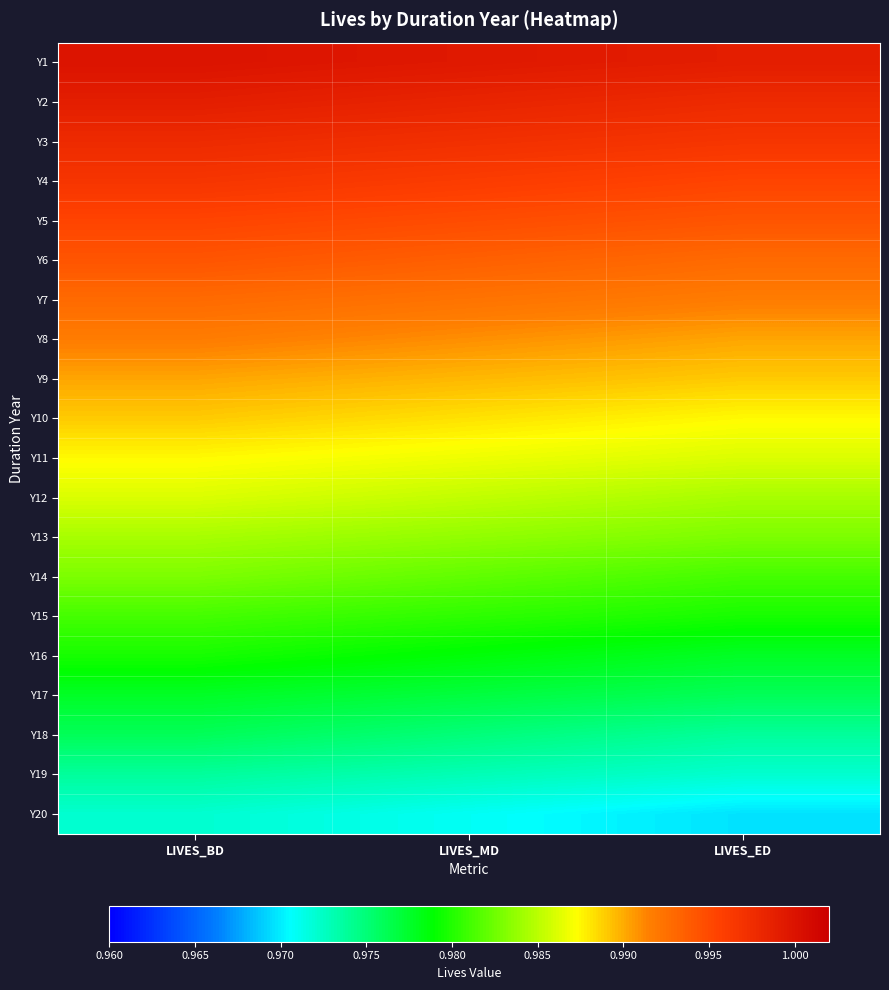

Reading right to left, what are all the values shown in this chart?

Y1: LIVES_ED=1.0	LIVES_MD=1.0	LIVES_BD=1.0
Y2: LIVES_ED=1.0	LIVES_MD=1.0	LIVES_BD=1.0
Y3: LIVES_ED=1.0	LIVES_MD=1.0	LIVES_BD=1.0
Y4: LIVES_ED=1.0	LIVES_MD=1.0	LIVES_BD=1.0
Y5: LIVES_ED=1.0	LIVES_MD=1.0	LIVES_BD=1.0
Y6: LIVES_ED=1.0	LIVES_MD=1.0	LIVES_BD=1.0
Y7: LIVES_ED=1.0	LIVES_MD=1.0	LIVES_BD=1.0
Y8: LIVES_ED=1.0	LIVES_MD=1.0	LIVES_BD=1.0
Y9: LIVES_ED=1.0	LIVES_MD=1.0	LIVES_BD=1.0
Y10: LIVES_ED=1.0	LIVES_MD=1.0	LIVES_BD=1.0
Y11: LIVES_ED=1.0	LIVES_MD=1.0	LIVES_BD=1.0
Y12: LIVES_ED=1.0	LIVES_MD=1.0	LIVES_BD=1.0
Y13: LIVES_ED=1.0	LIVES_MD=1.0	LIVES_BD=1.0
Y14: LIVES_ED=1.0	LIVES_MD=1.0	LIVES_BD=1.0
Y15: LIVES_ED=1.0	LIVES_MD=1.0	LIVES_BD=1.0
Y16: LIVES_ED=1.0	LIVES_MD=1.0	LIVES_BD=1.0
Y17: LIVES_ED=1.0	LIVES_MD=1.0	LIVES_BD=1.0
Y18: LIVES_ED=1.0	LIVES_MD=1.0	LIVES_BD=1.0
Y19: LIVES_ED=1.0	LIVES_MD=1.0	LIVES_BD=1.0
Y20: LIVES_ED=1.0	LIVES_MD=1.0	LIVES_BD=1.0